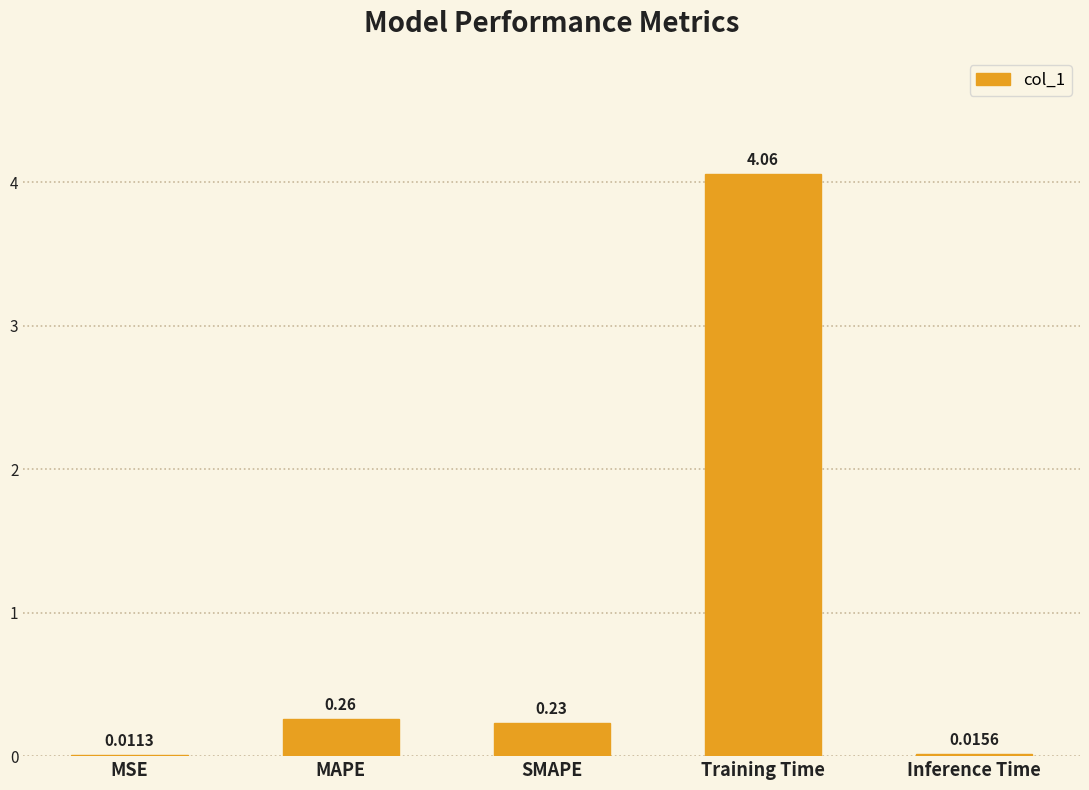

Which category has the highest value across all series?

Training Time